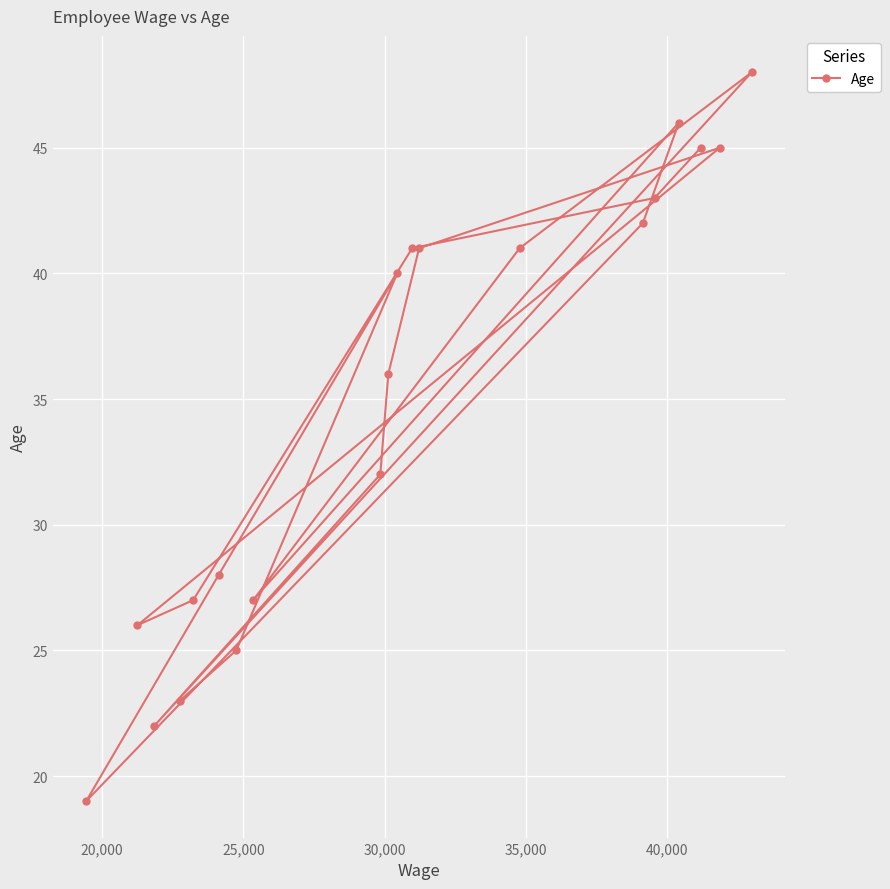

What is the greatest value displayed?

48